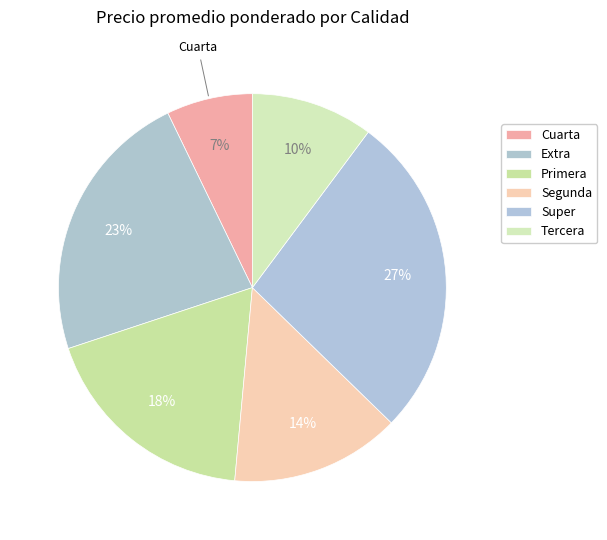

True or false: Cuarta accounts for 1% of the total.

False